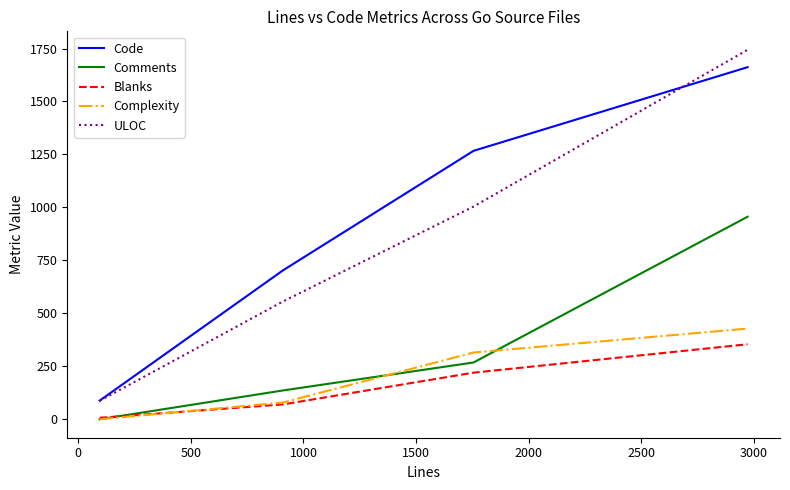

What are all the series names shown in the legend?

Code, Comments, Blanks, Complexity, ULOC